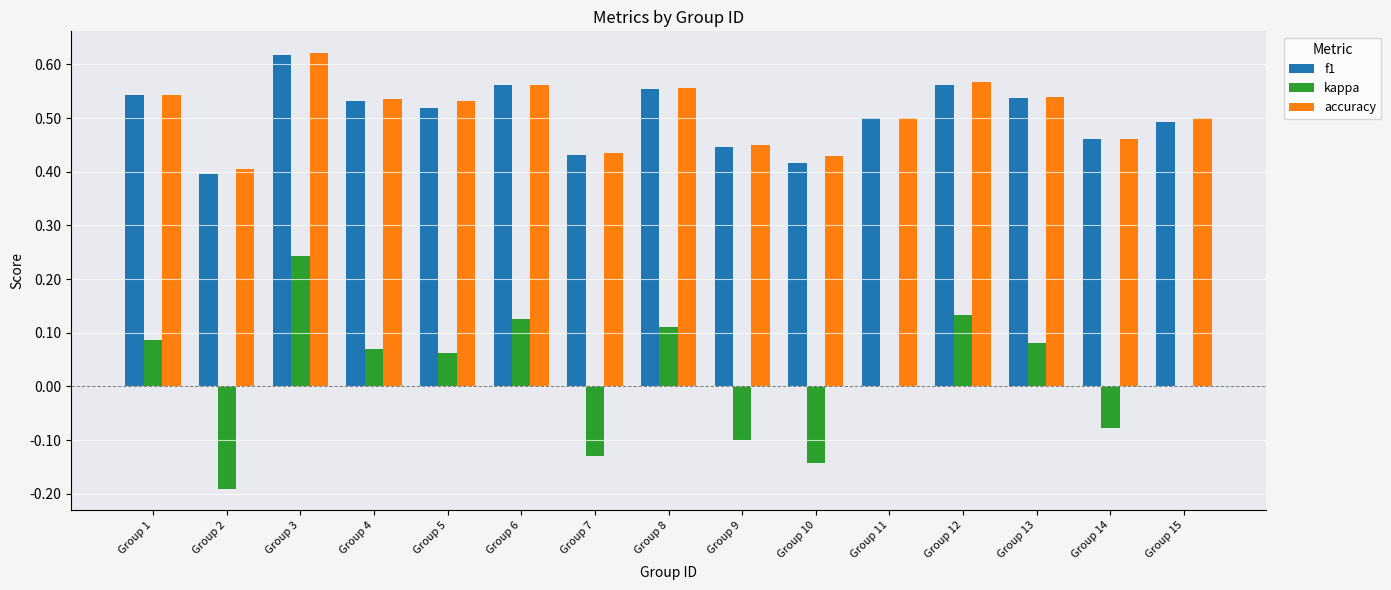

What is the sum of all kappa values?

0.3